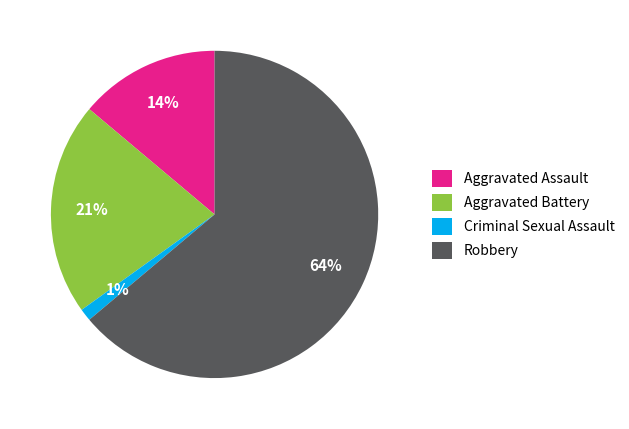

What percentage is the Robbery slice, to the nearest percent?

64%